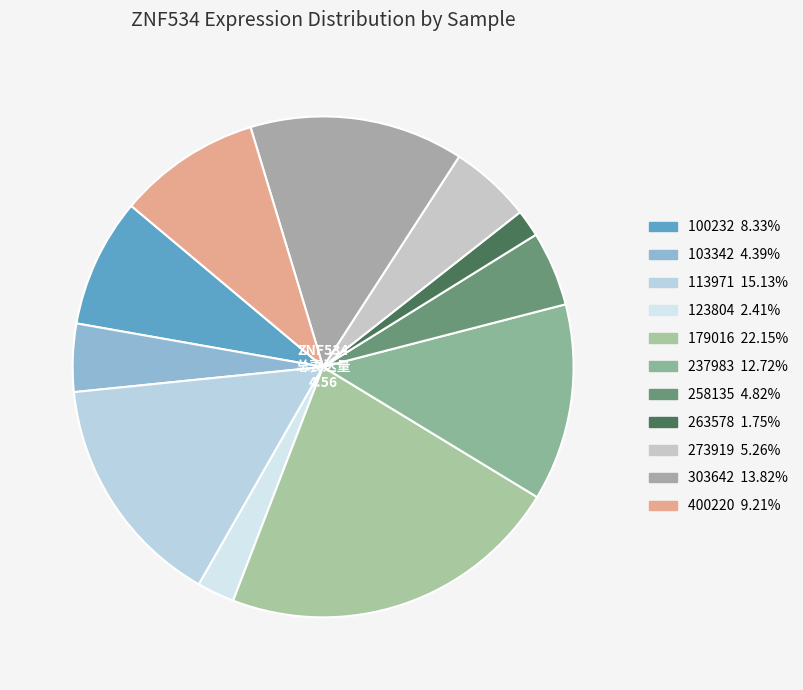

Which slice is the largest?

179016